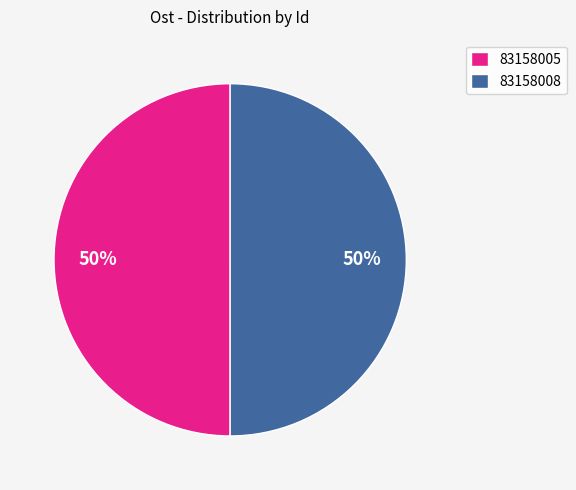

To the nearest percent, what portion does 83158005 represent?

50%